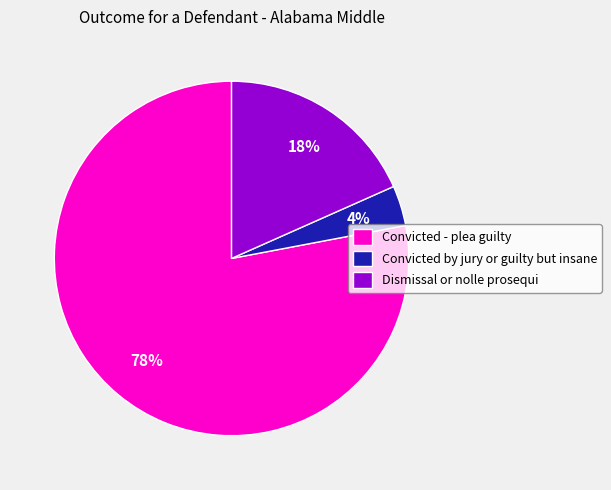

To the nearest percent, what is the combined percentage of Dismissal or nolle prosequi and Convicted by jury or guilty but insane?

22%